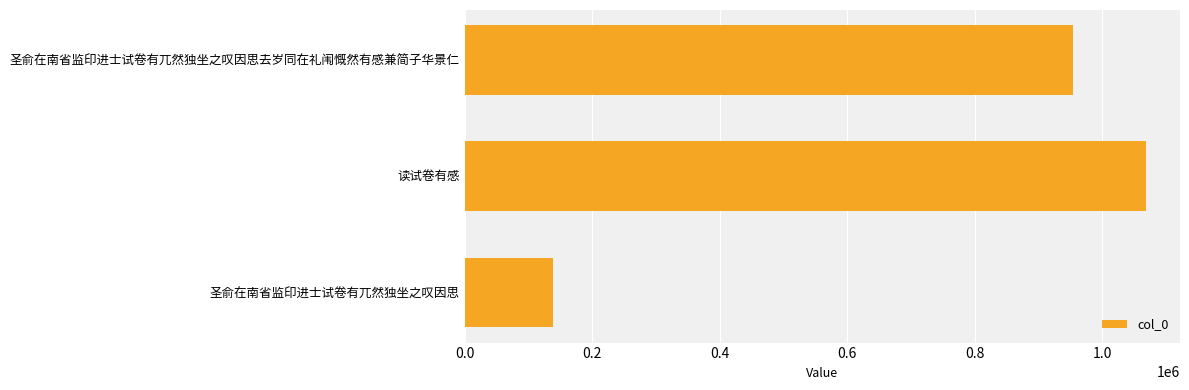

What is the average value?

720113